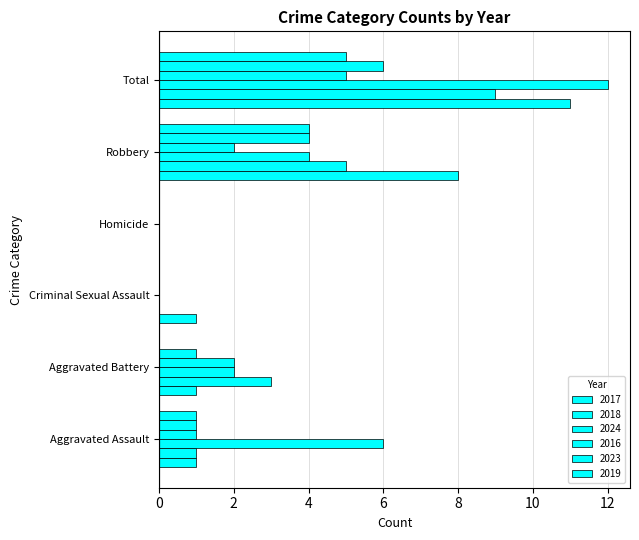

How many values in 2017 are above zero?

5